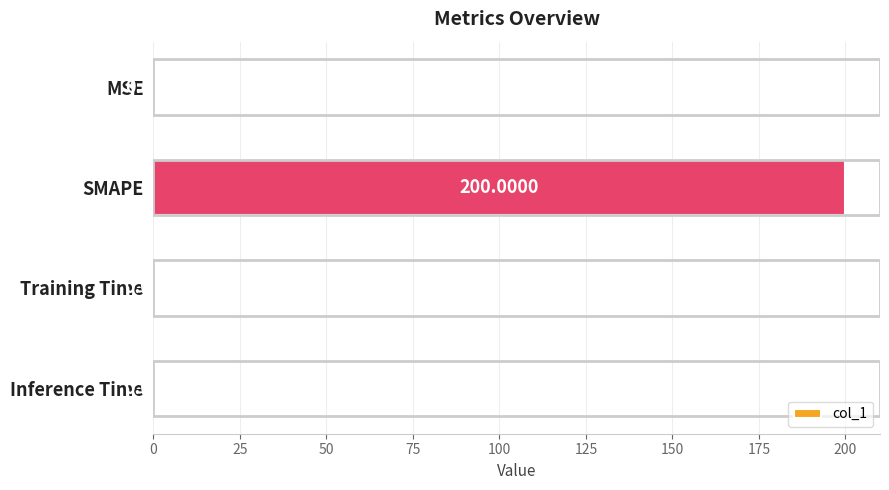

At which label is the value closest to 100?

MSE